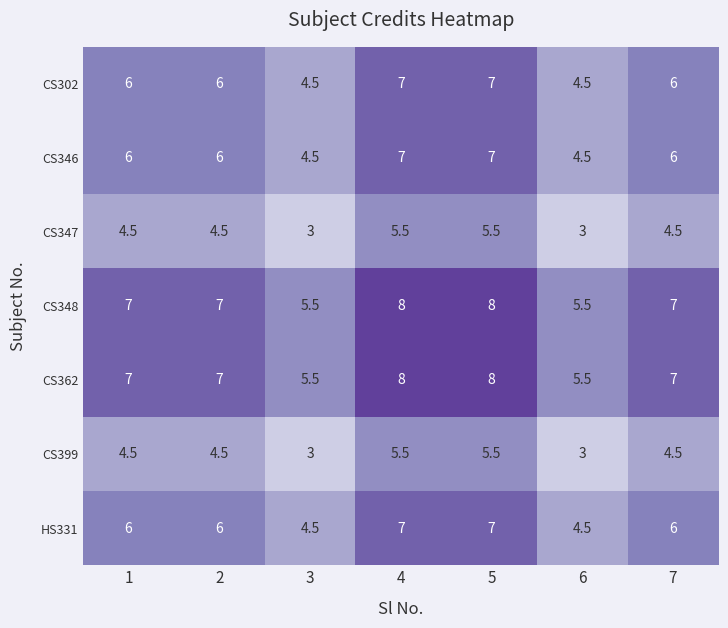

What is the difference between the highest and lowest values at 7?

2.5